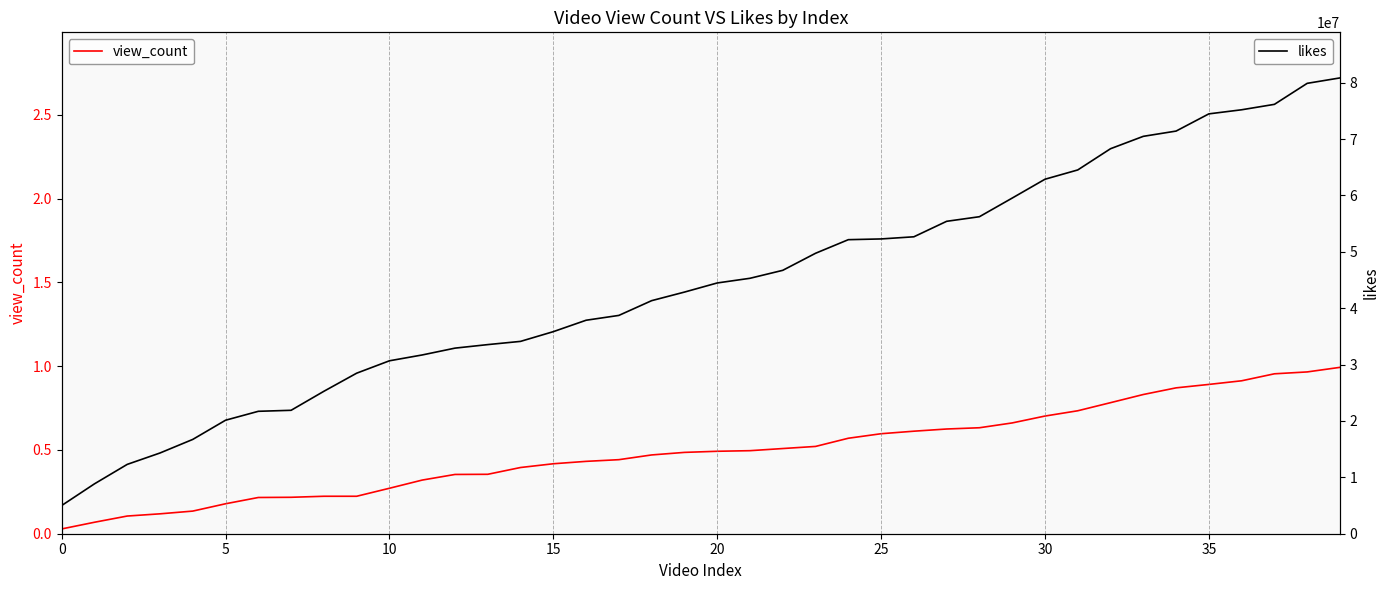

True or false: view_count and likes intersect in this chart.

False